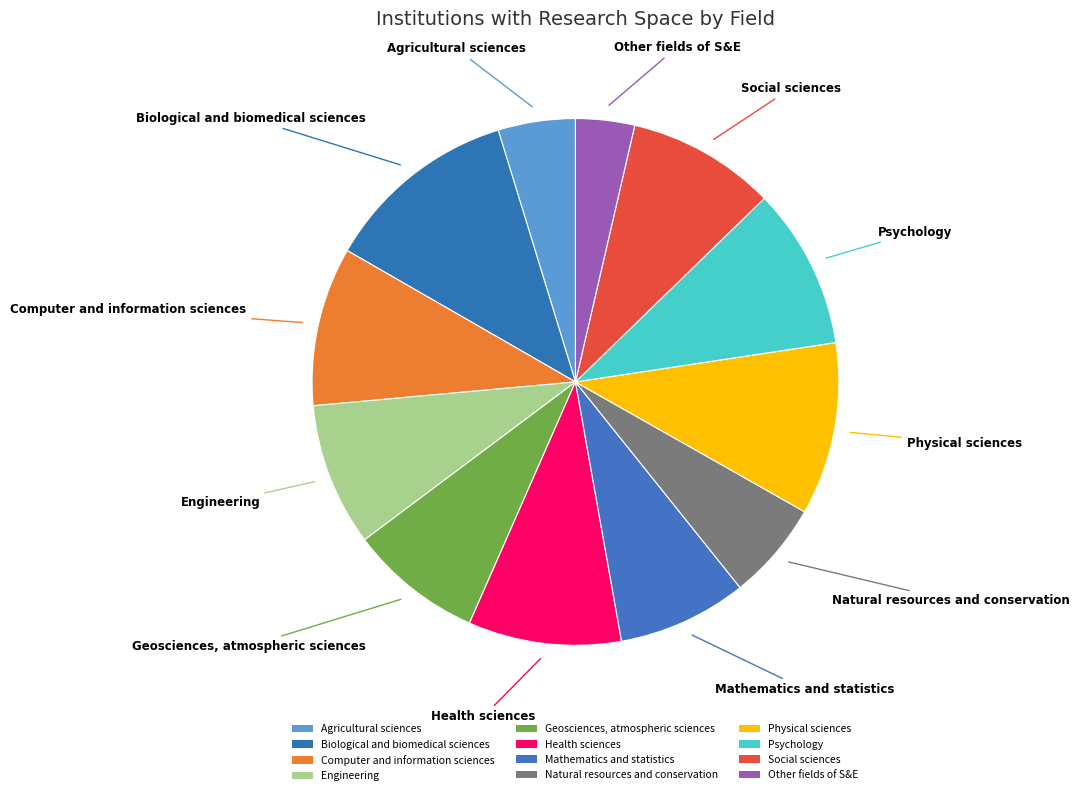

Is there any slice that represents more than half of the pie?

No